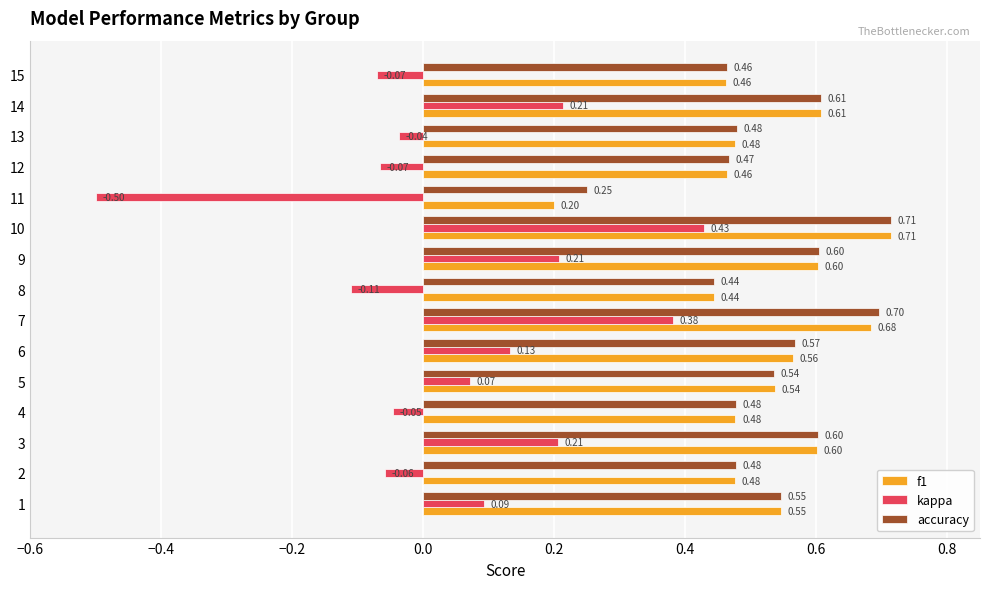

At which category is the sum across all series the highest?

10